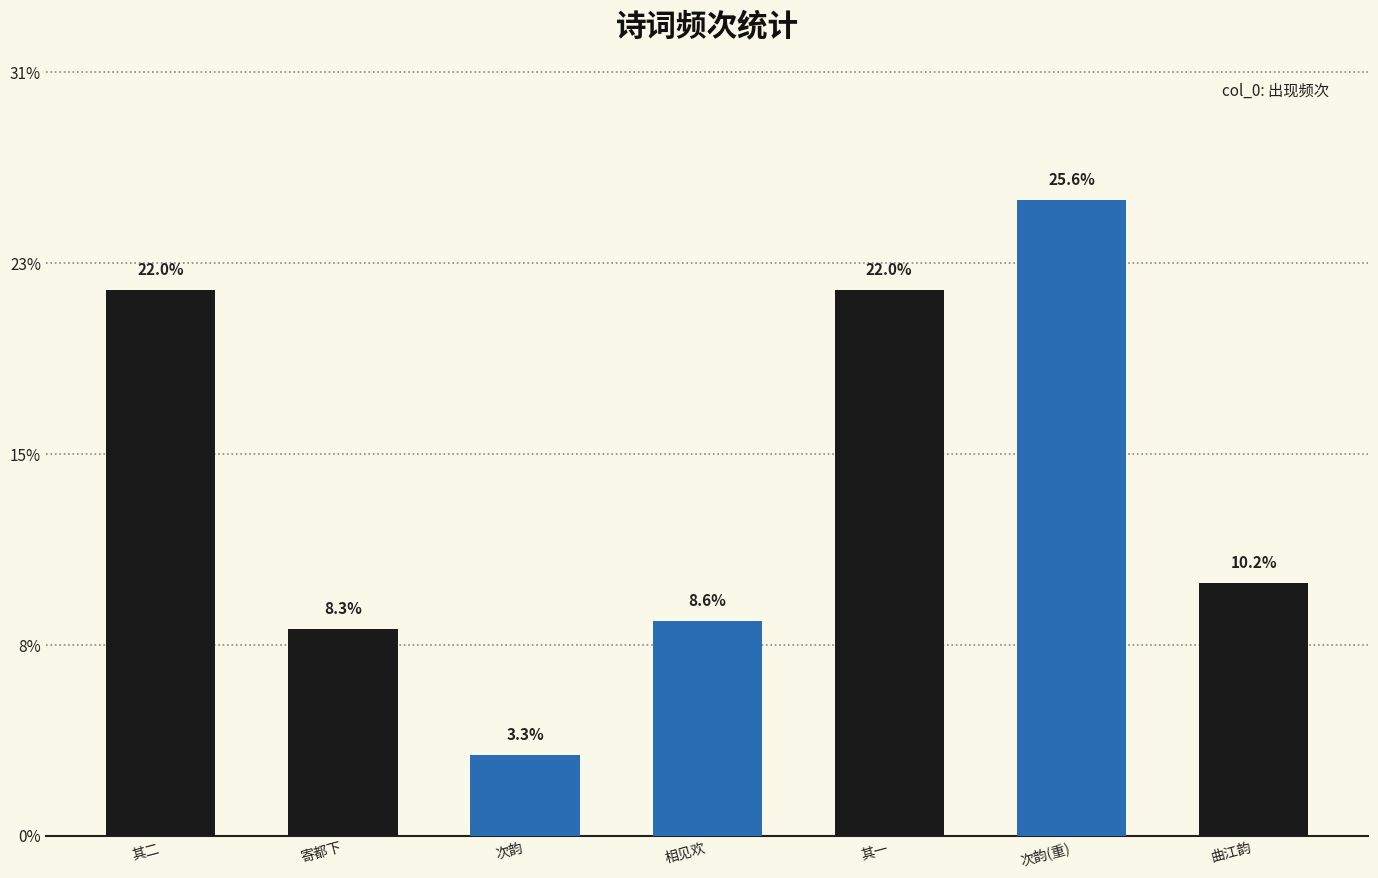

Which has a higher value, 相见欢 or 次韵(重)?

次韵(重)